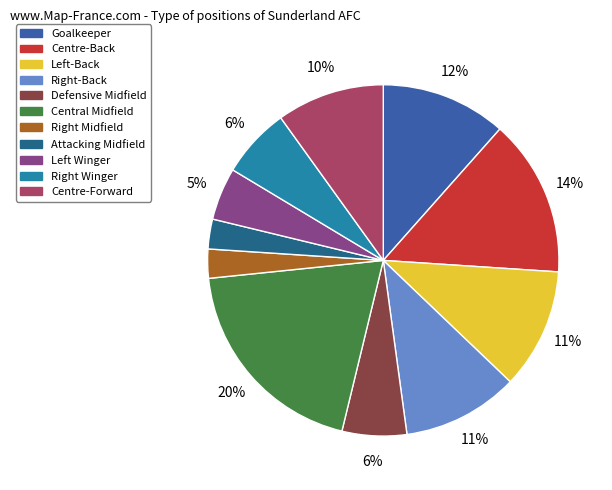

To the nearest percent, what is the average slice percentage?

9%